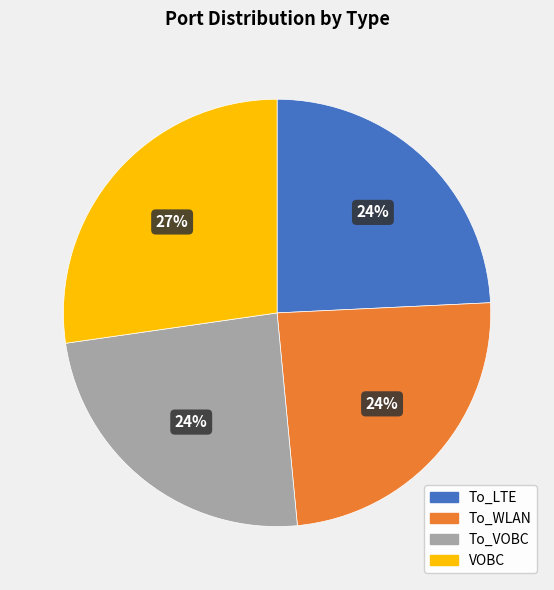

Which has a higher value, To_WLAN or VOBC?

VOBC